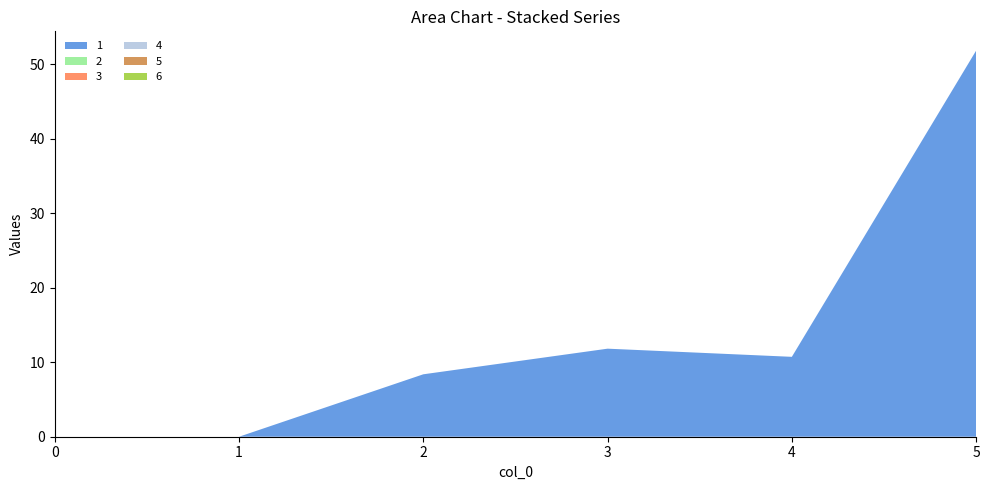

Reading left to right, transcribe all the data shown in this chart.

1: 0.0	0.0	8.4	11.8	10.7	51.8
2: 0.0	0.0	0.0	0.0	0.0	0.0
3: 0.0	0.0	0.0	0.0	0.0	0.0
4: 0.0	0.0	0.0	0.0	0.0	0.0
5: 0.0	0.0	0.0	0.0	0.0	0.0
6: 0.0	0.0	0.0	0.0	0.0	0.0